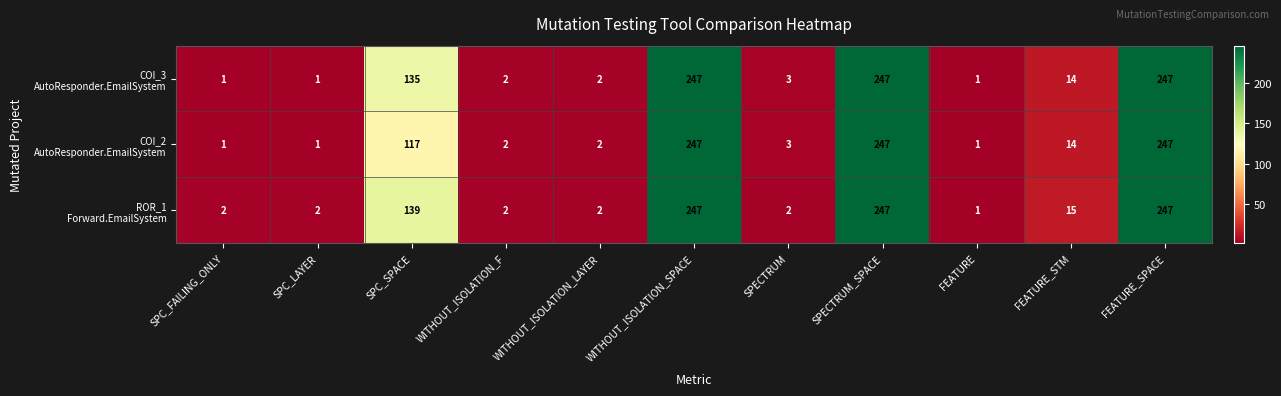

How many series are shown in this chart?

3